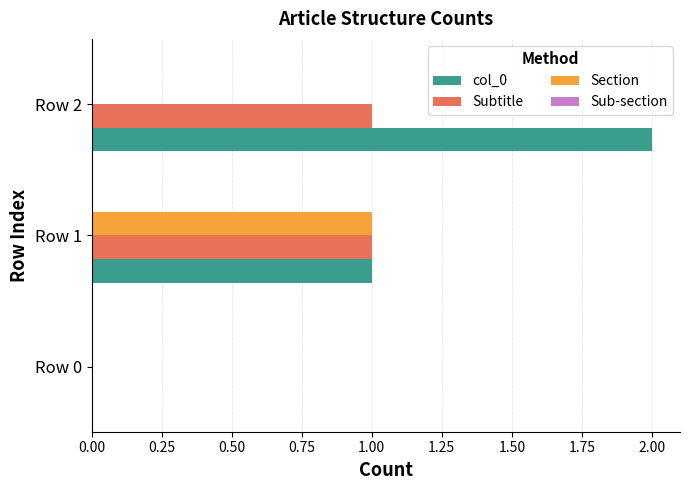

At which label does Section reach its peak?

Row 1